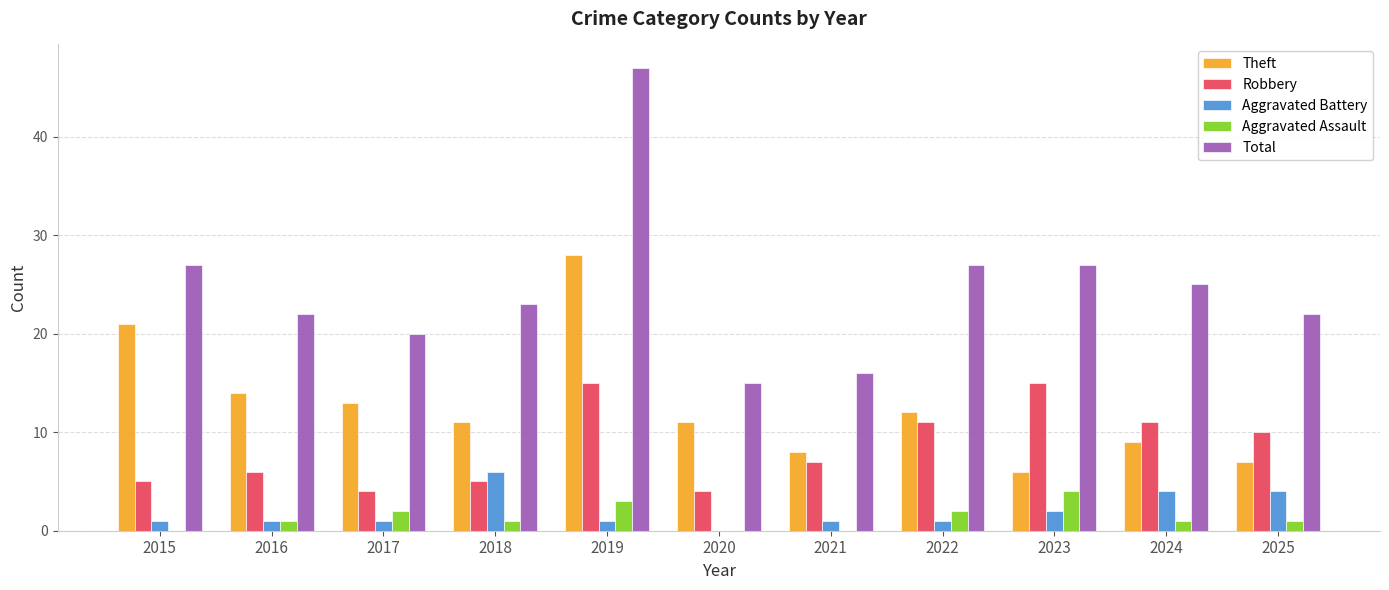

Where is Theft nearest to the value 17?

2016